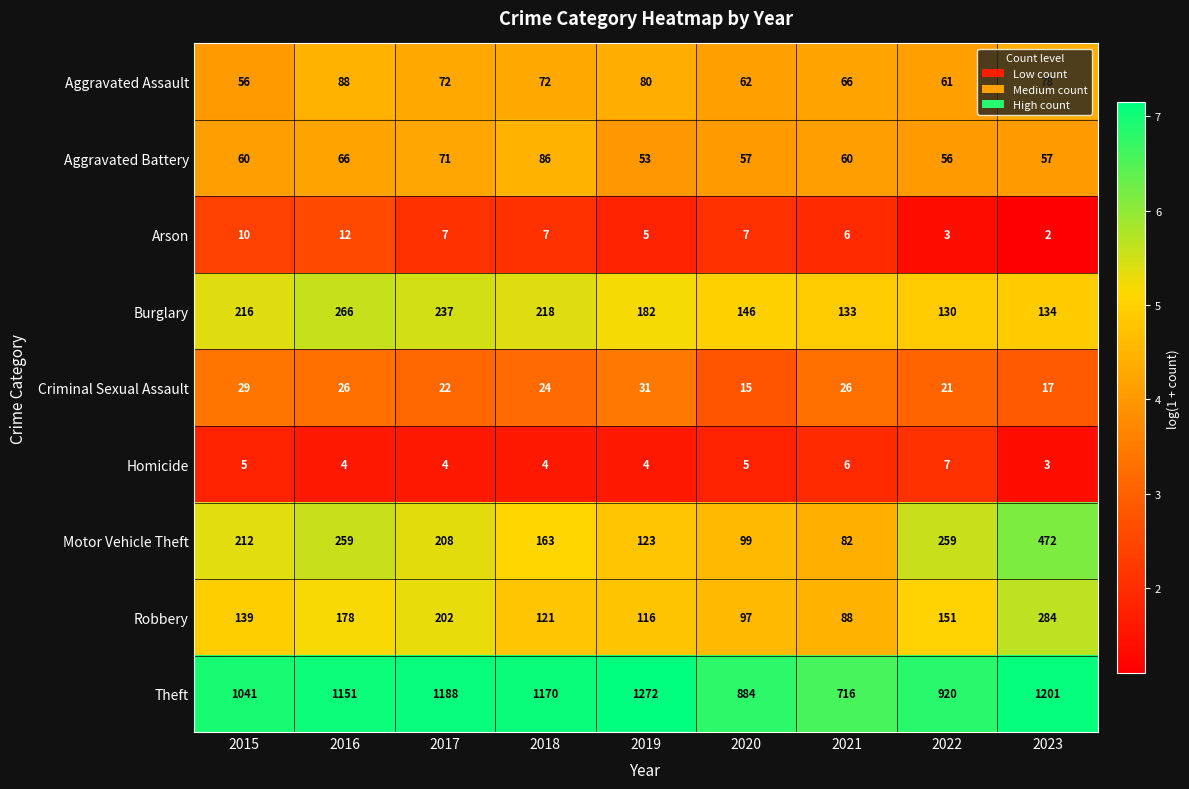

The value of Criminal Sexual Assault at 2021 is 26. True or false?

True